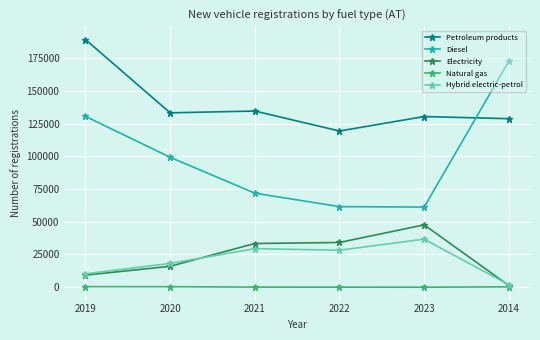

Rank the series by their maximum value, from highest to lowest.

Petroleum products, Diesel, Electricity, Hybrid electric-petrol, Natural gas